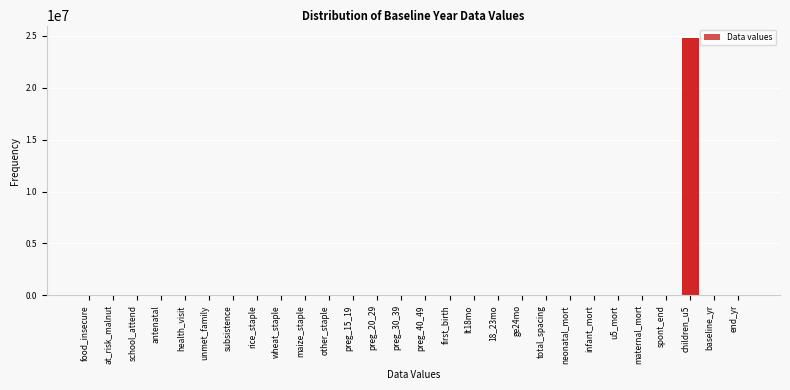

Is it true that the value at children_u5 is 24724902.0?

True